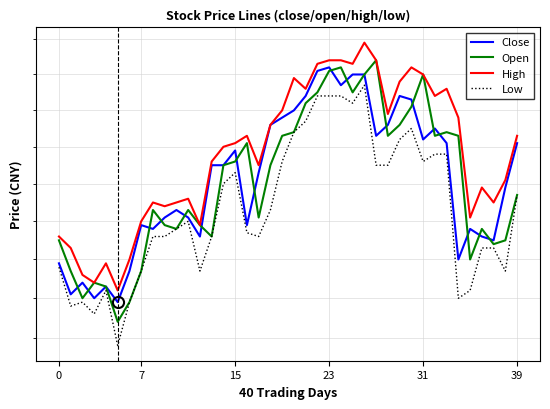

Rank the series by their maximum value, from highest to lowest.

High, Open, Close, Low